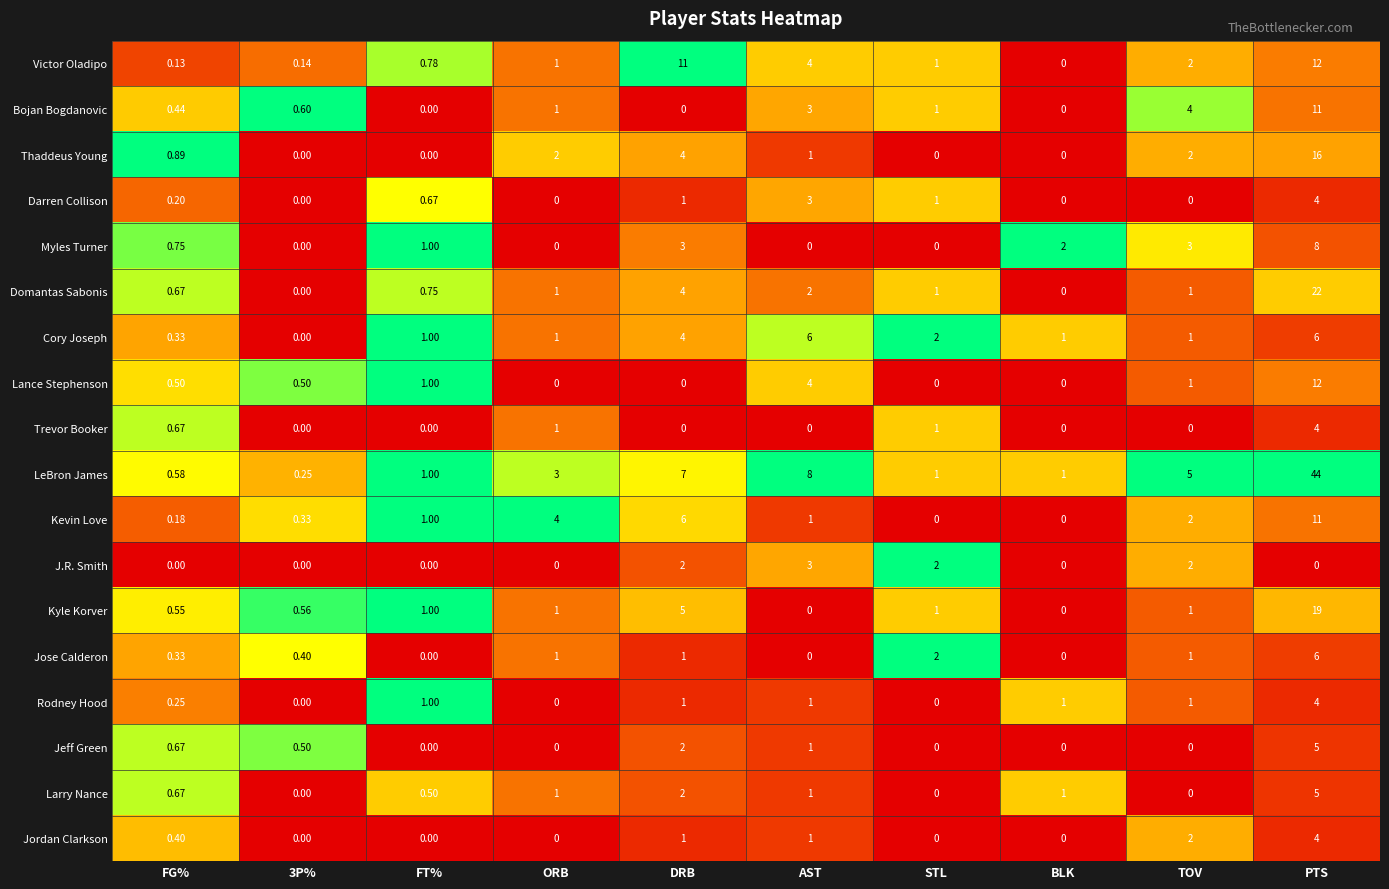

Is the value of Victor Oladipo at FG% greater than the value of Jordan Clarkson at 3P%?

Yes